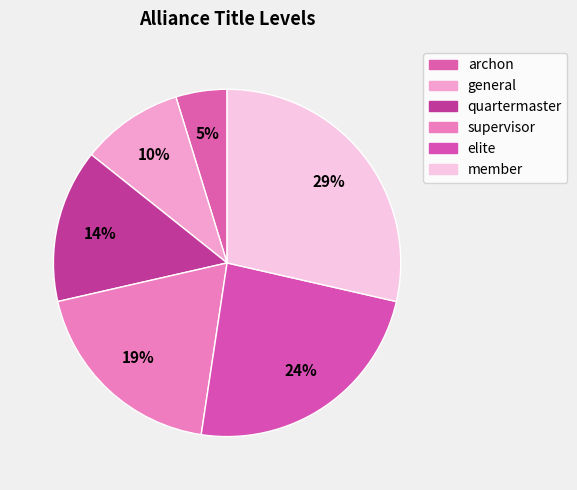

Approximately how many times larger is the value at archon compared to elite?

0.2